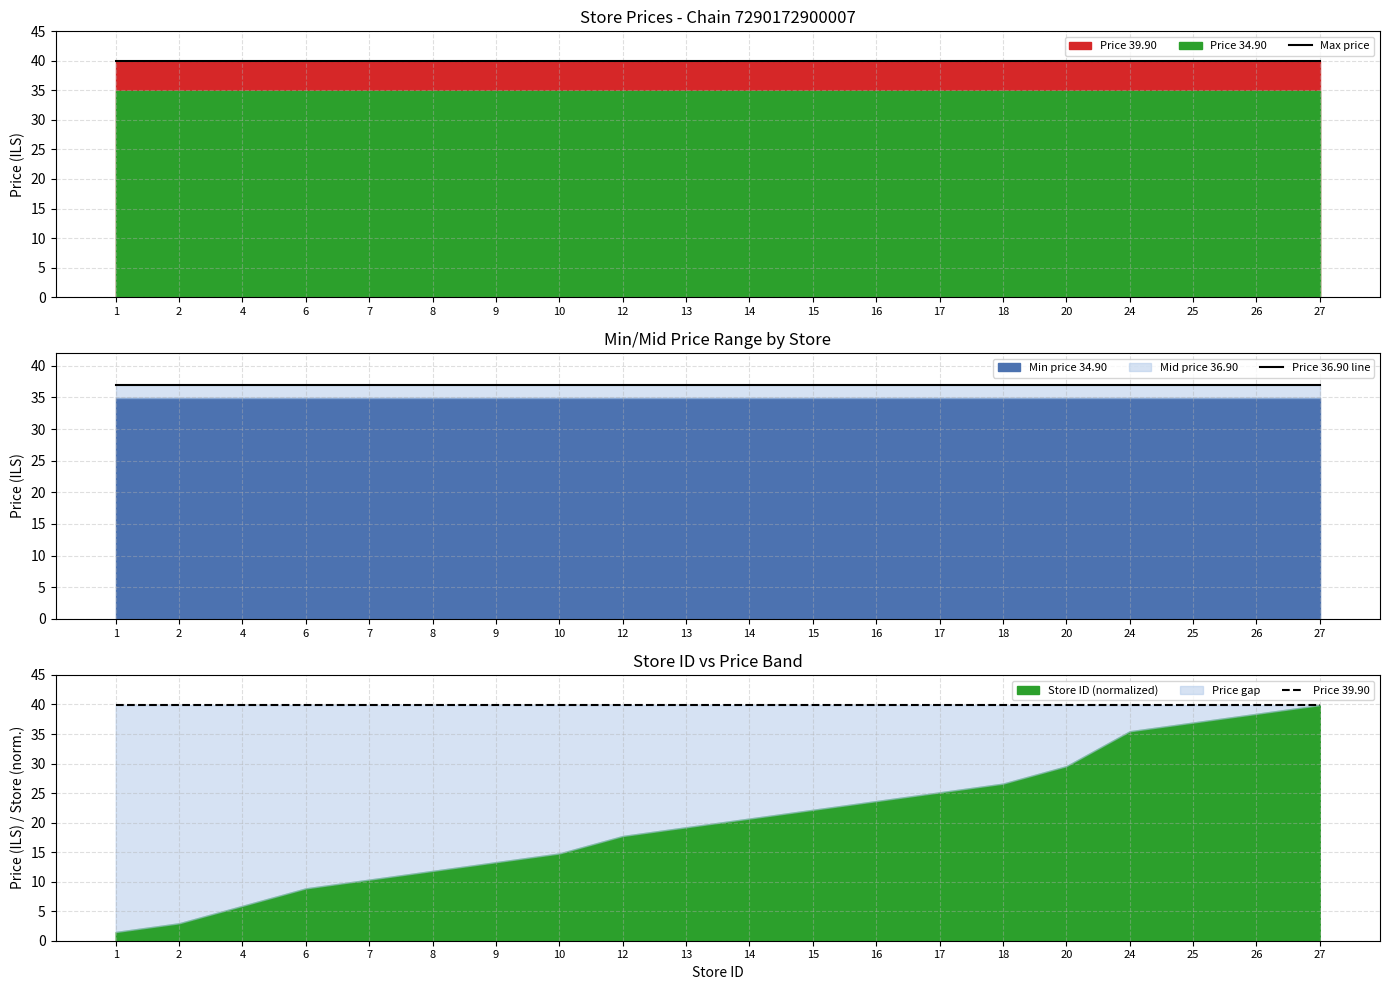

Which series has the largest total across all categories?

Max price